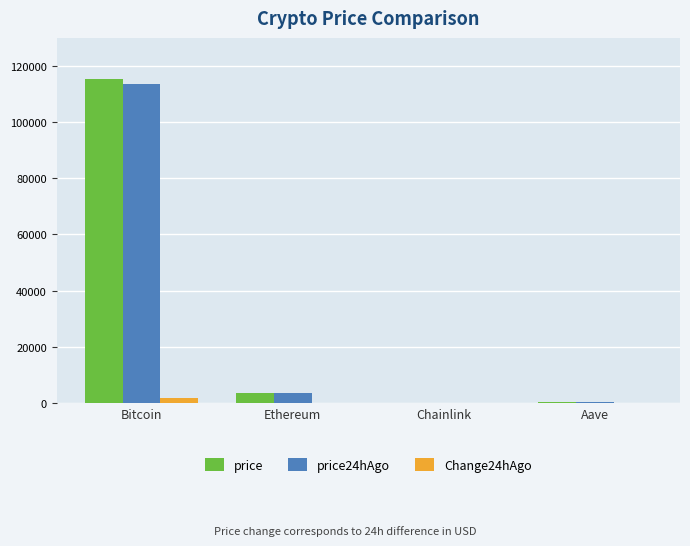

Which category has the highest value across all series?

Bitcoin